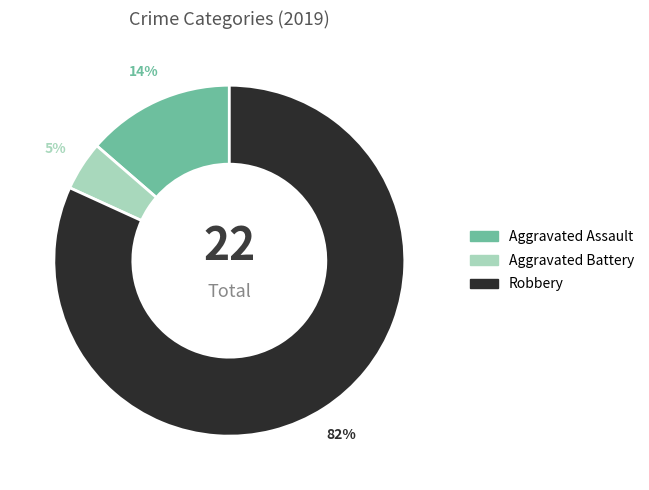

To the nearest percent, what is the average slice percentage?

33%